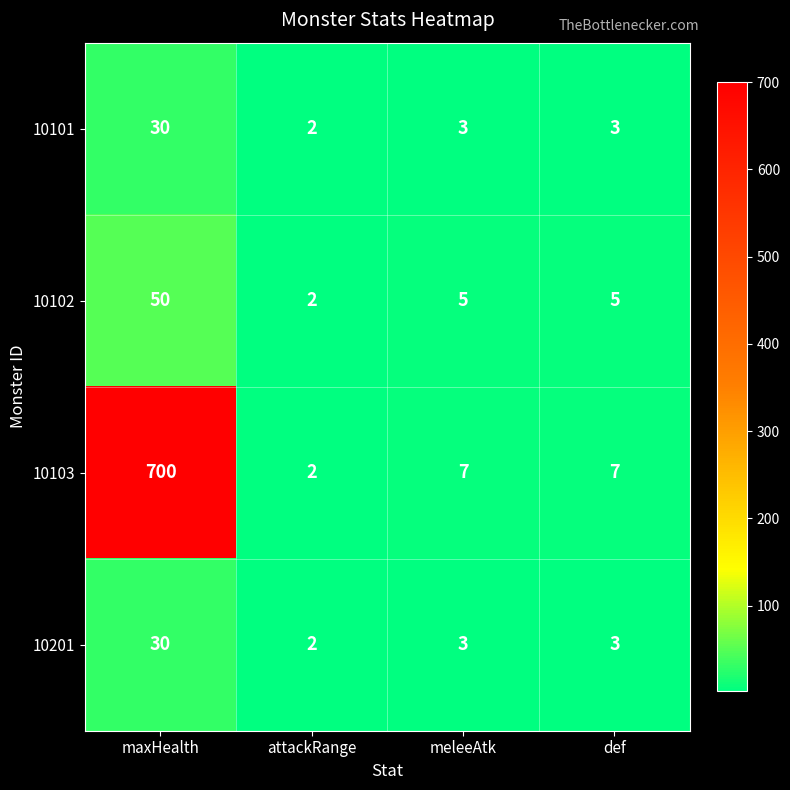

What is the total value across all series at attackRange?

8